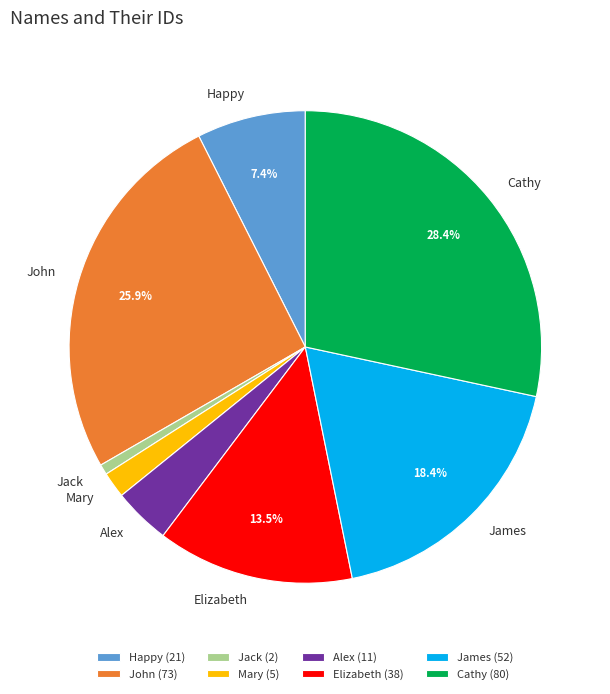

How many segments does this pie chart have?

8